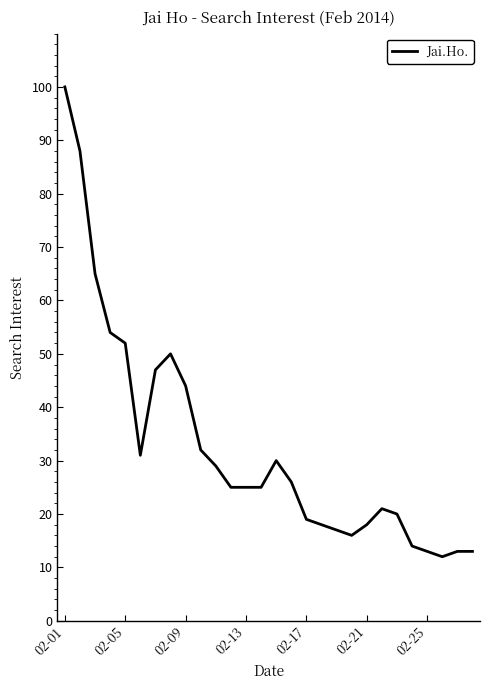

What is the smallest value displayed?

12